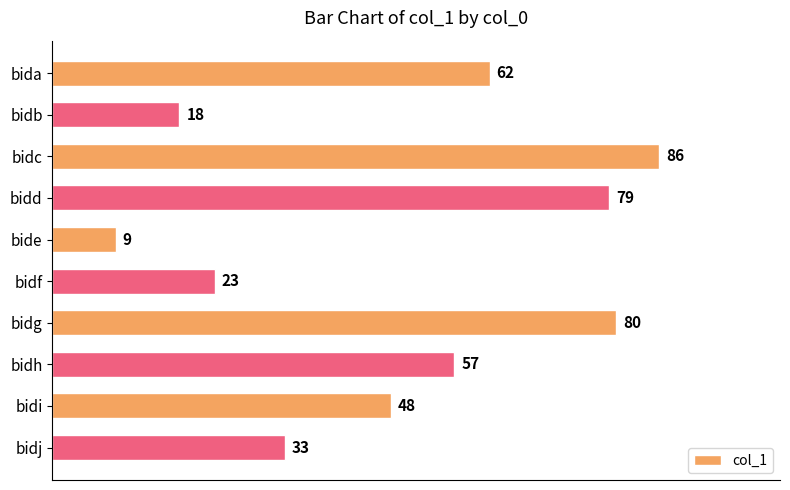

Rank the categories by value from lowest to highest.

bide, bidb, bidf, bidj, bidi, bidh, bida, bidd, bidg, bidc